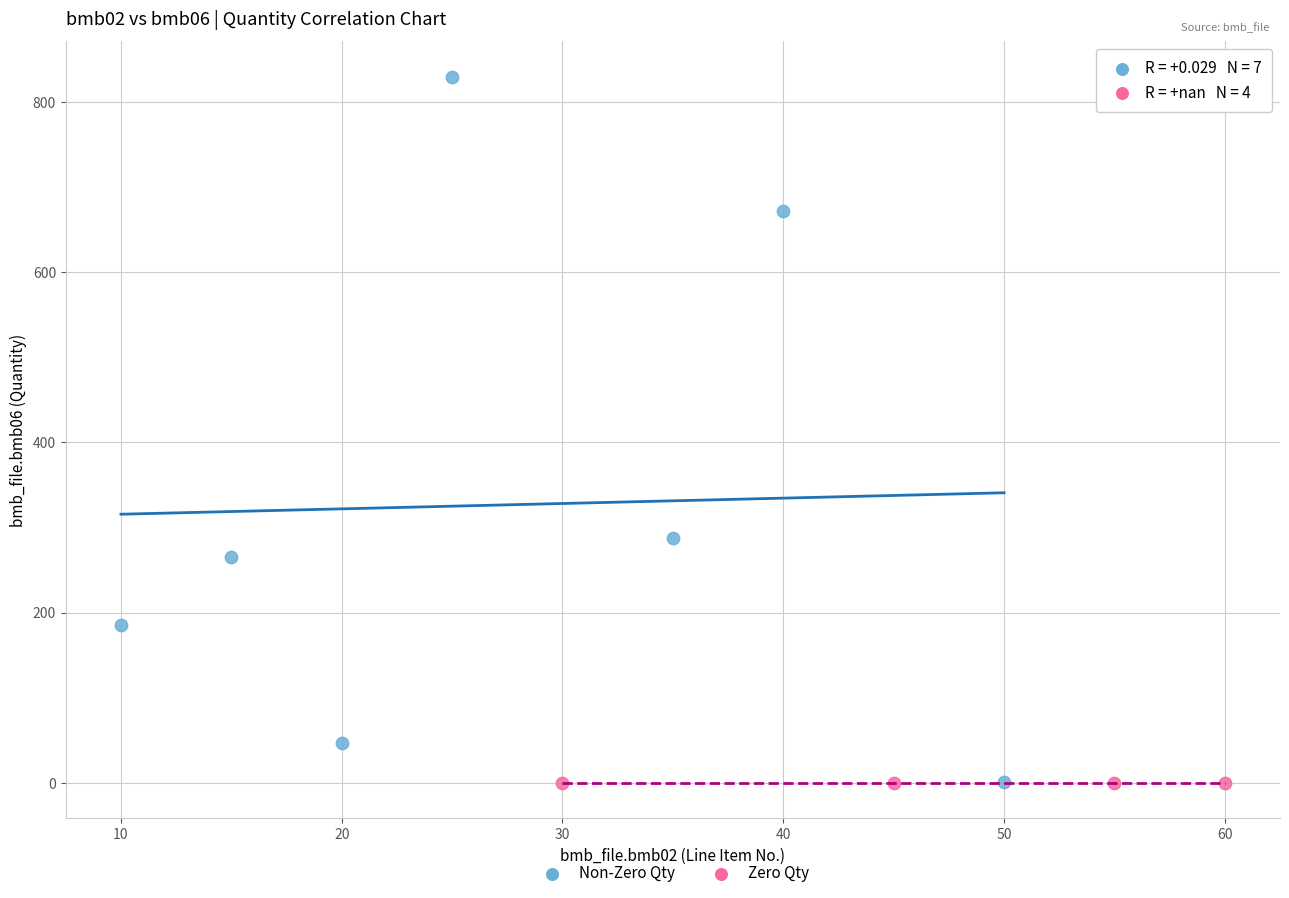

Which series reaches the maximum Y coordinate?

Non-Zero Qty